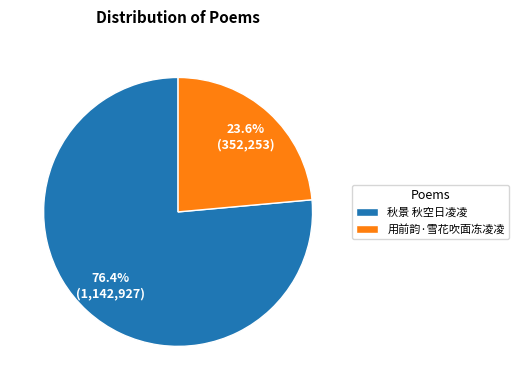

How many slices are in this pie chart?

2